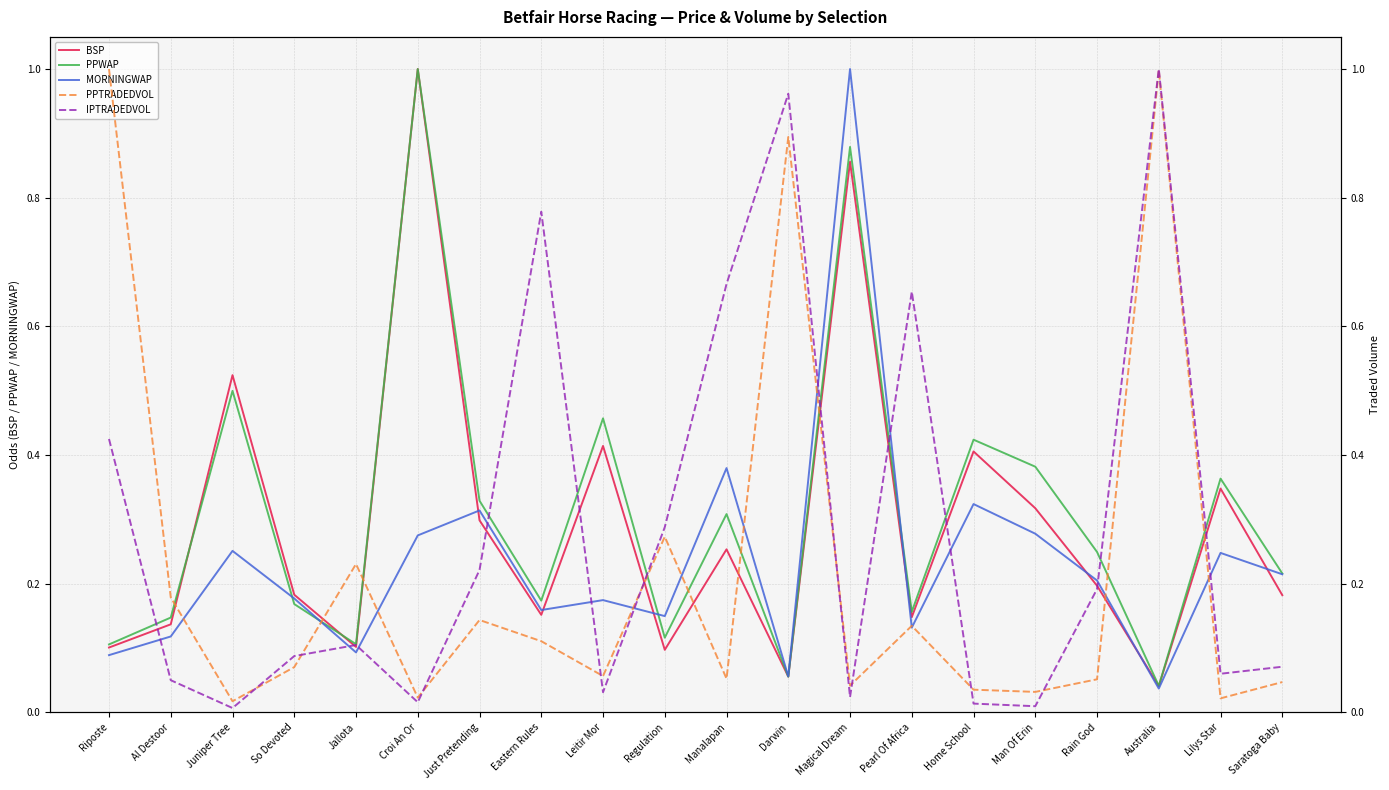

What is the label of the 13th point from the left?

Magical Dream